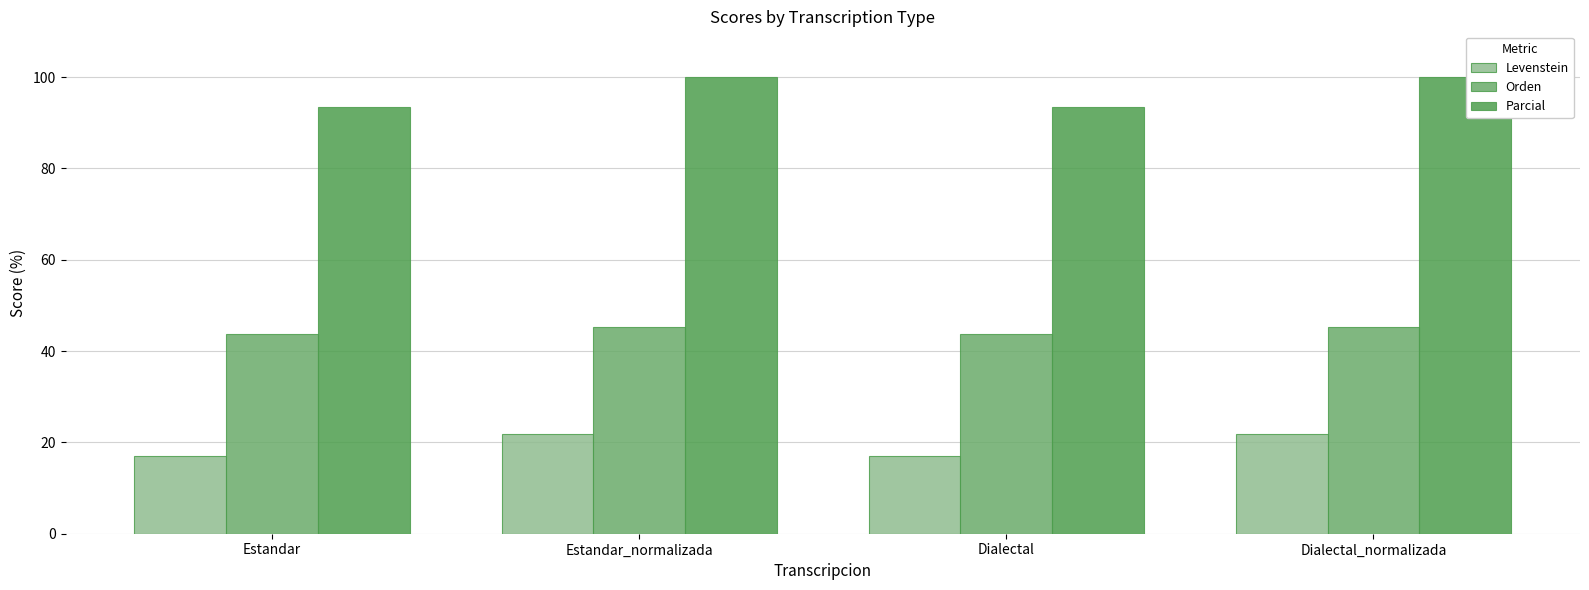

Is it true that Levenstein equals 30.1 at Dialectal_normalizada?

False